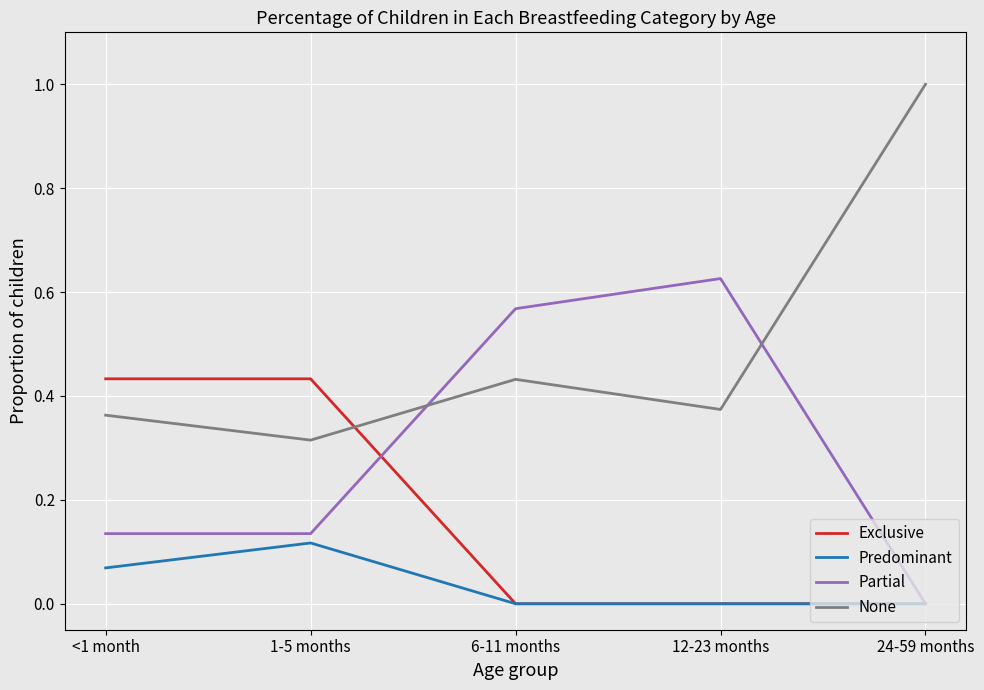

What is the greatest value displayed?

1.0